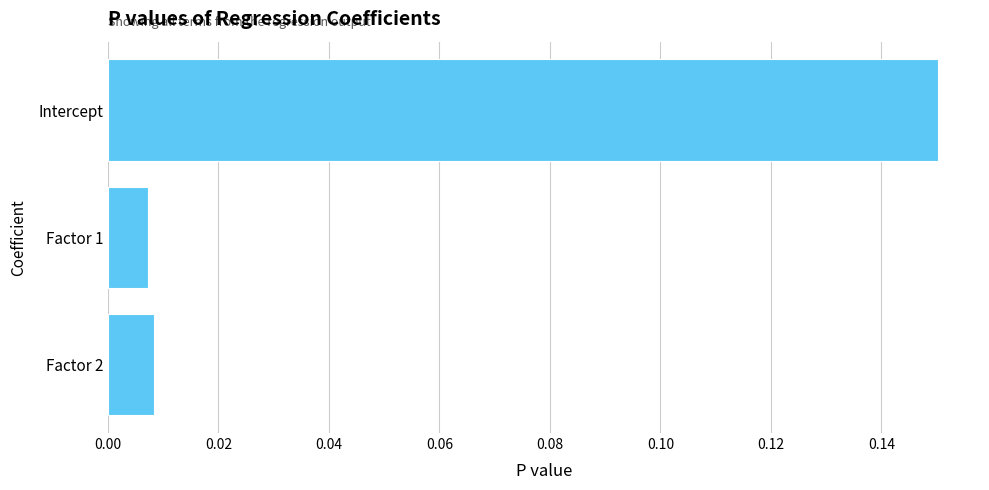

What position from the bottom is Factor 2?

1